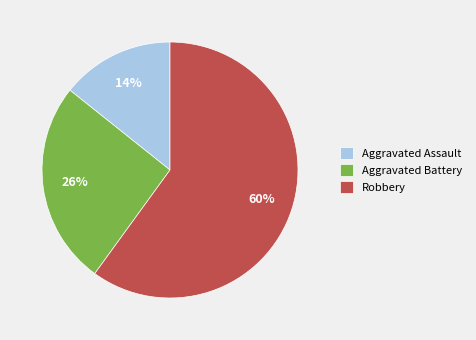

What is the smallest slice in the pie chart?

Aggravated Assault